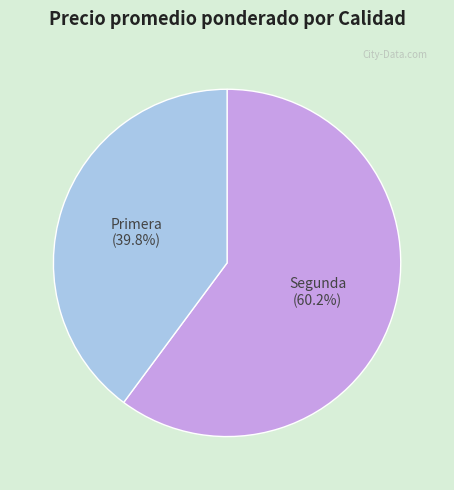

Does Segunda account for over 50% of the chart?

Yes